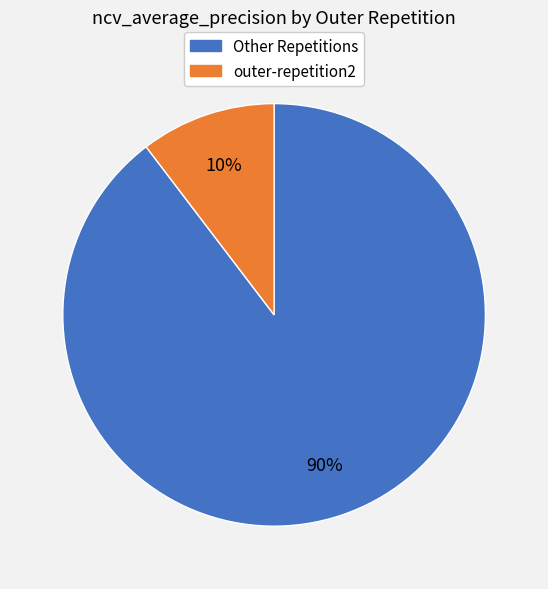

To the nearest percent, what is the average slice percentage?

50%